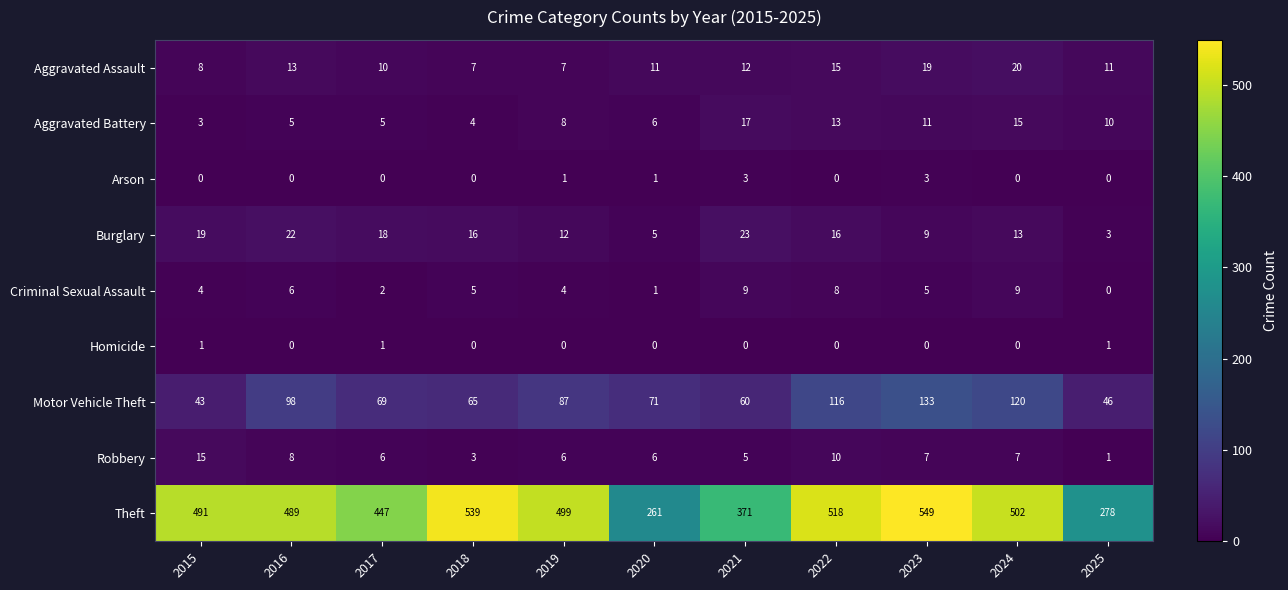

What is the maximum value shown in the chart?

549